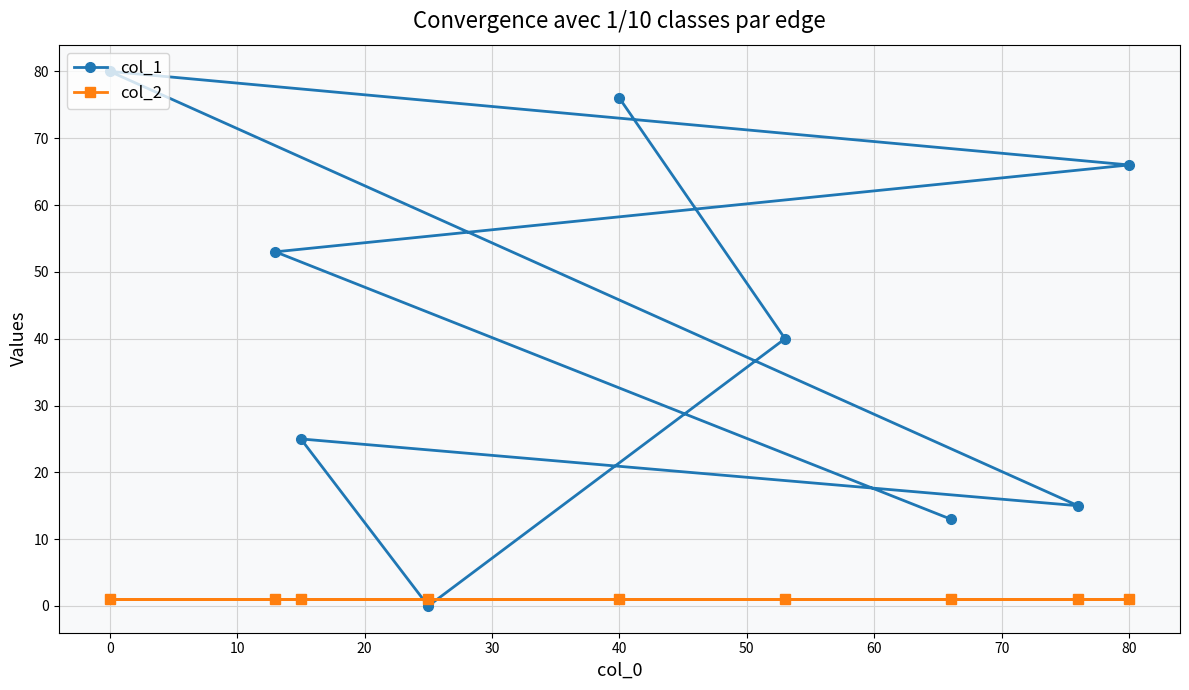

How many lines are shown in the chart?

2